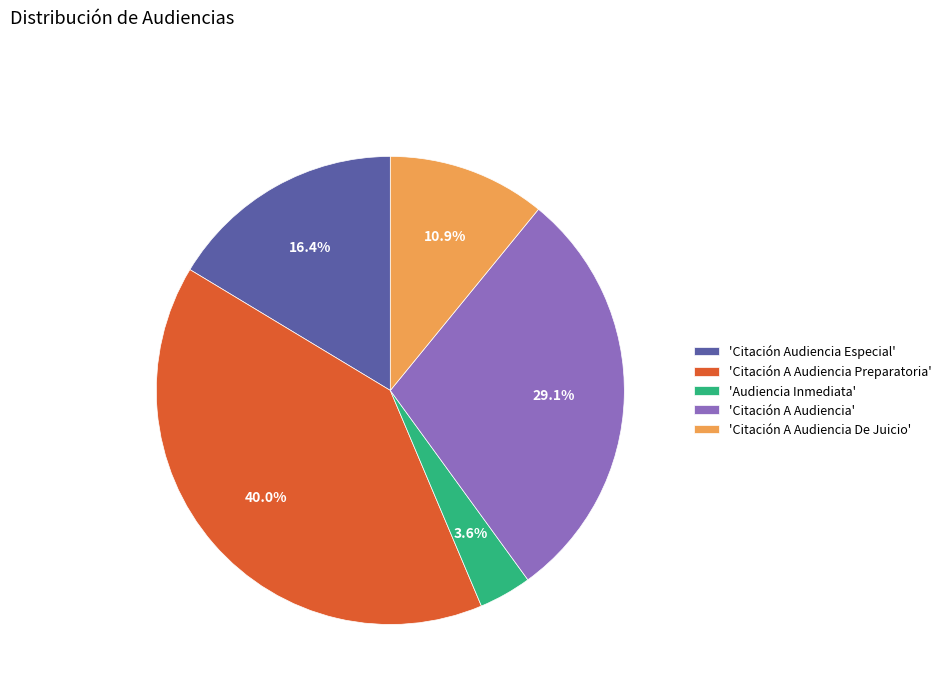

Does 'Citación Audiencia Especial' account for over 50% of the chart?

No